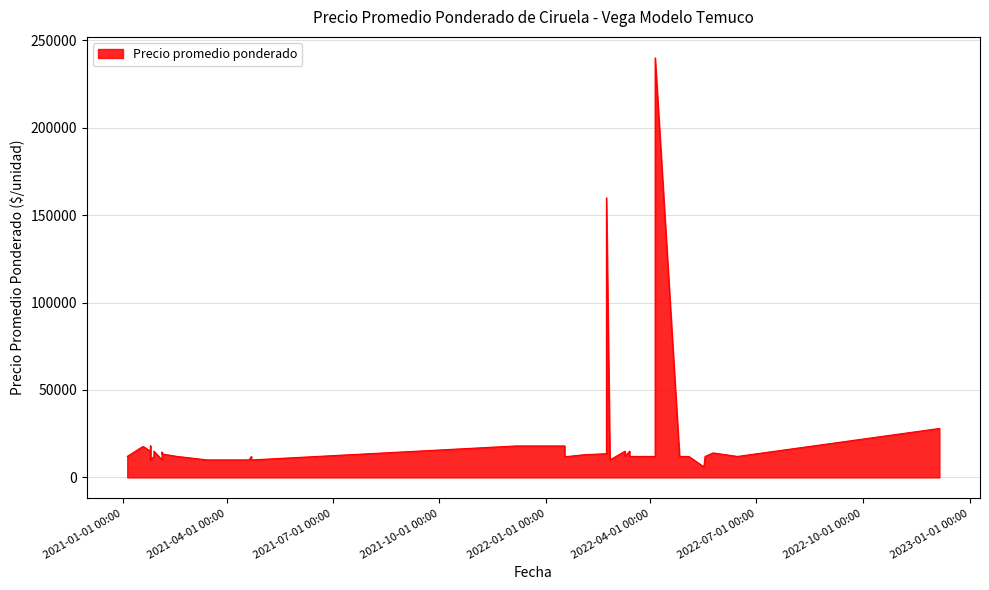

True or false: the data shows 5296 at 18.

False